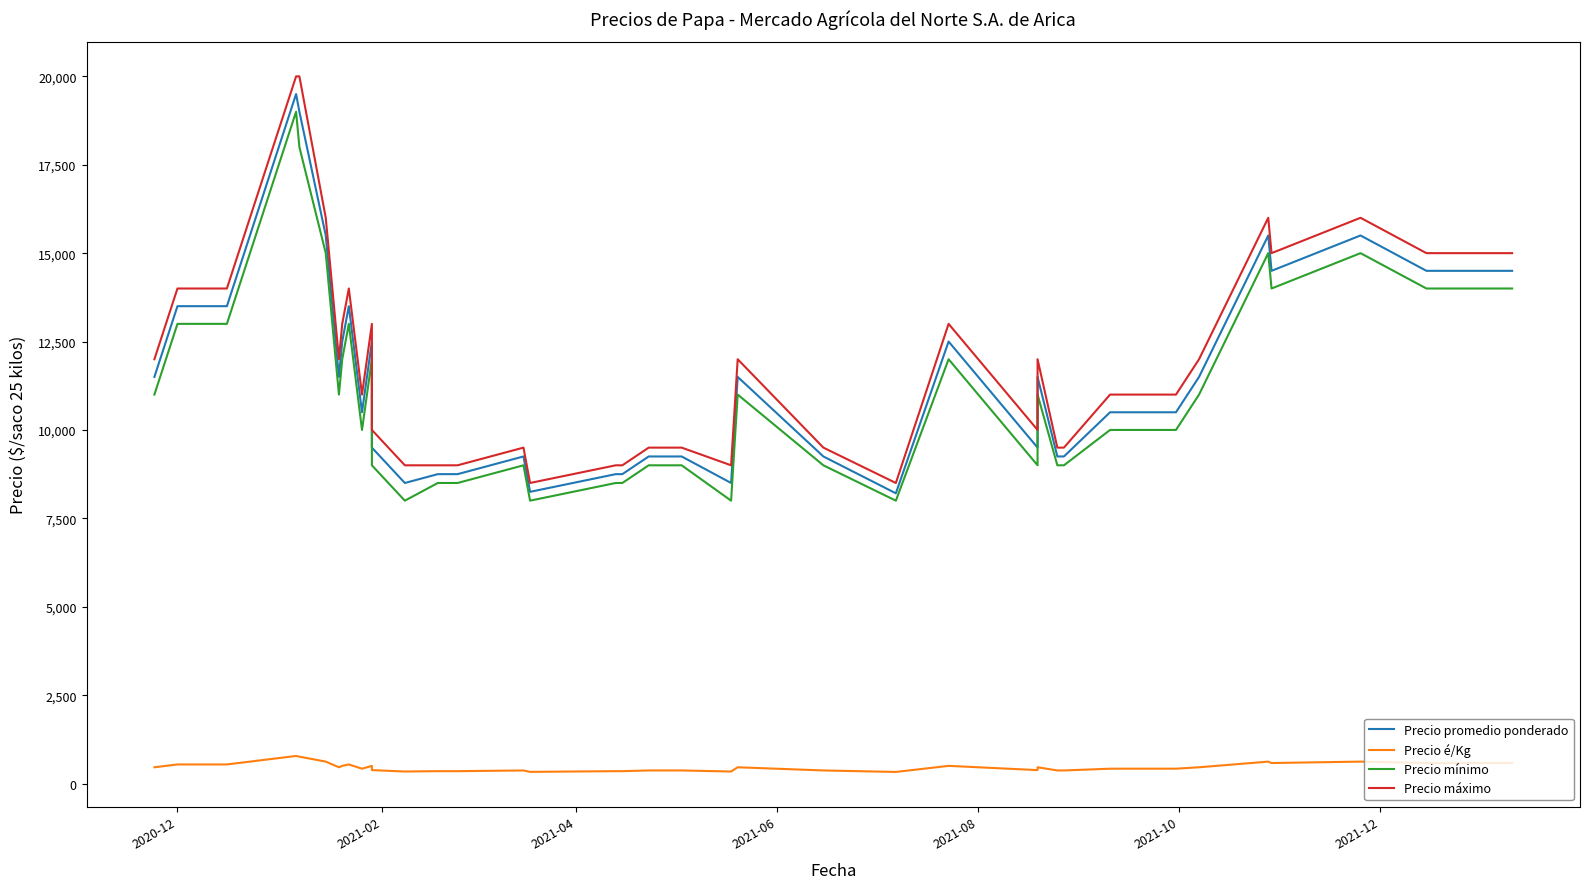

True or false: Precio promedio ponderado and Precio é/Kg cross at least once.

False